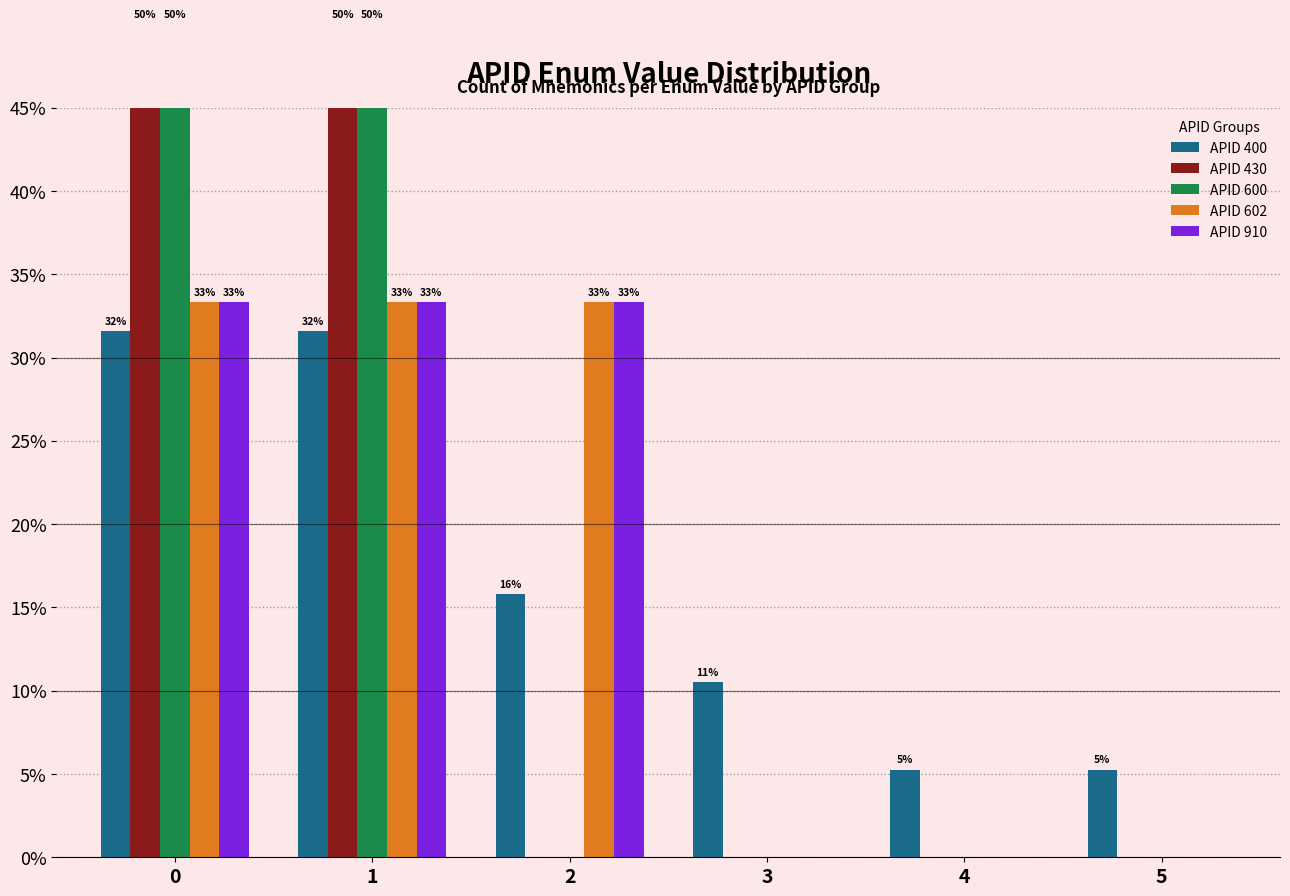

Which series has the widest spread of values?

APID 430